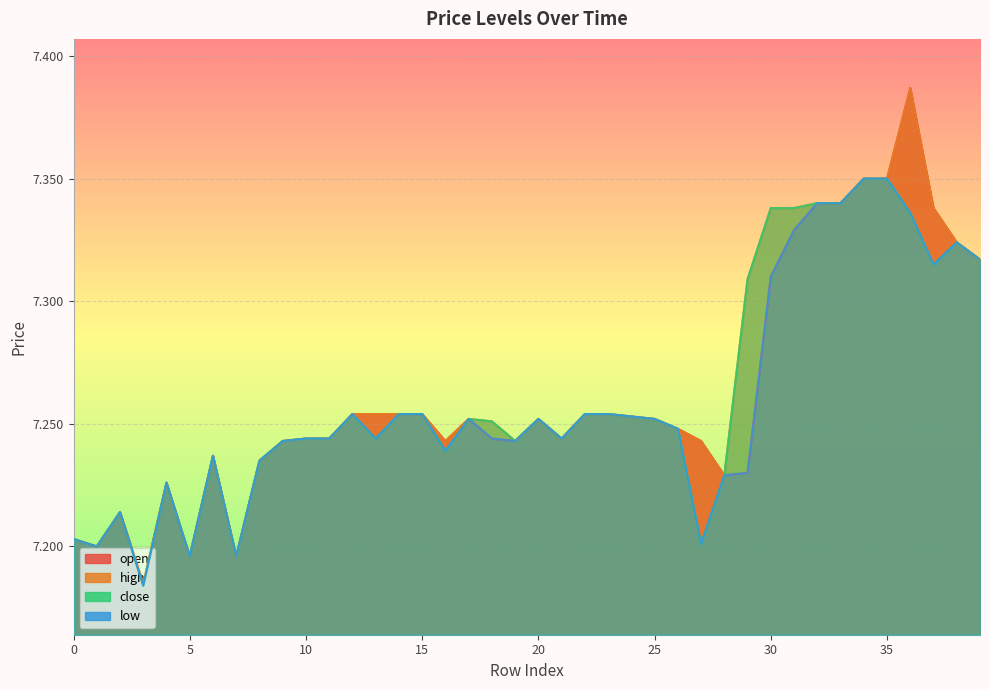

Which series changed the most between 25 and 29?

high